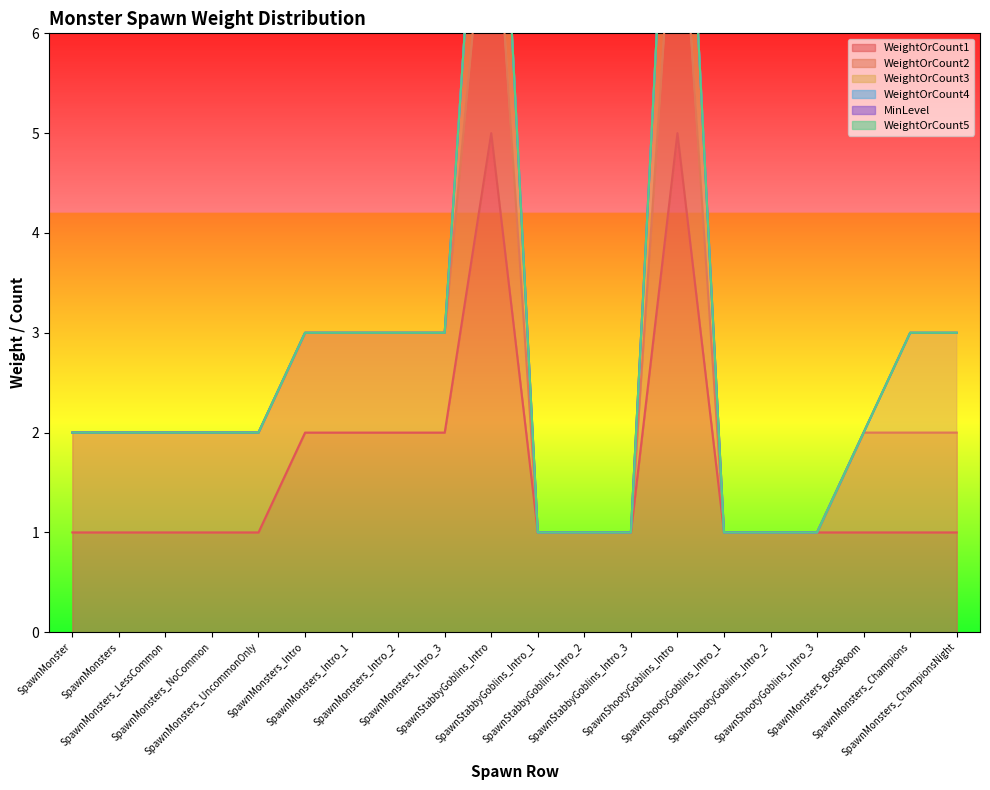

True or false: WeightOrCount4 and WeightOrCount5 intersect in this chart.

False